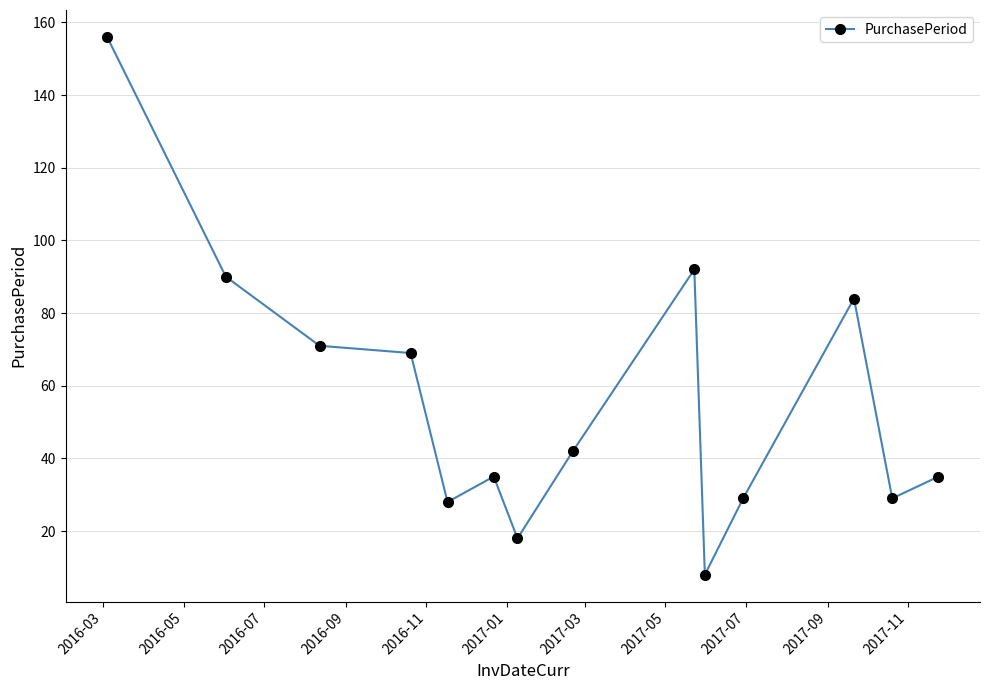

What is the maximum value shown in the chart?

156